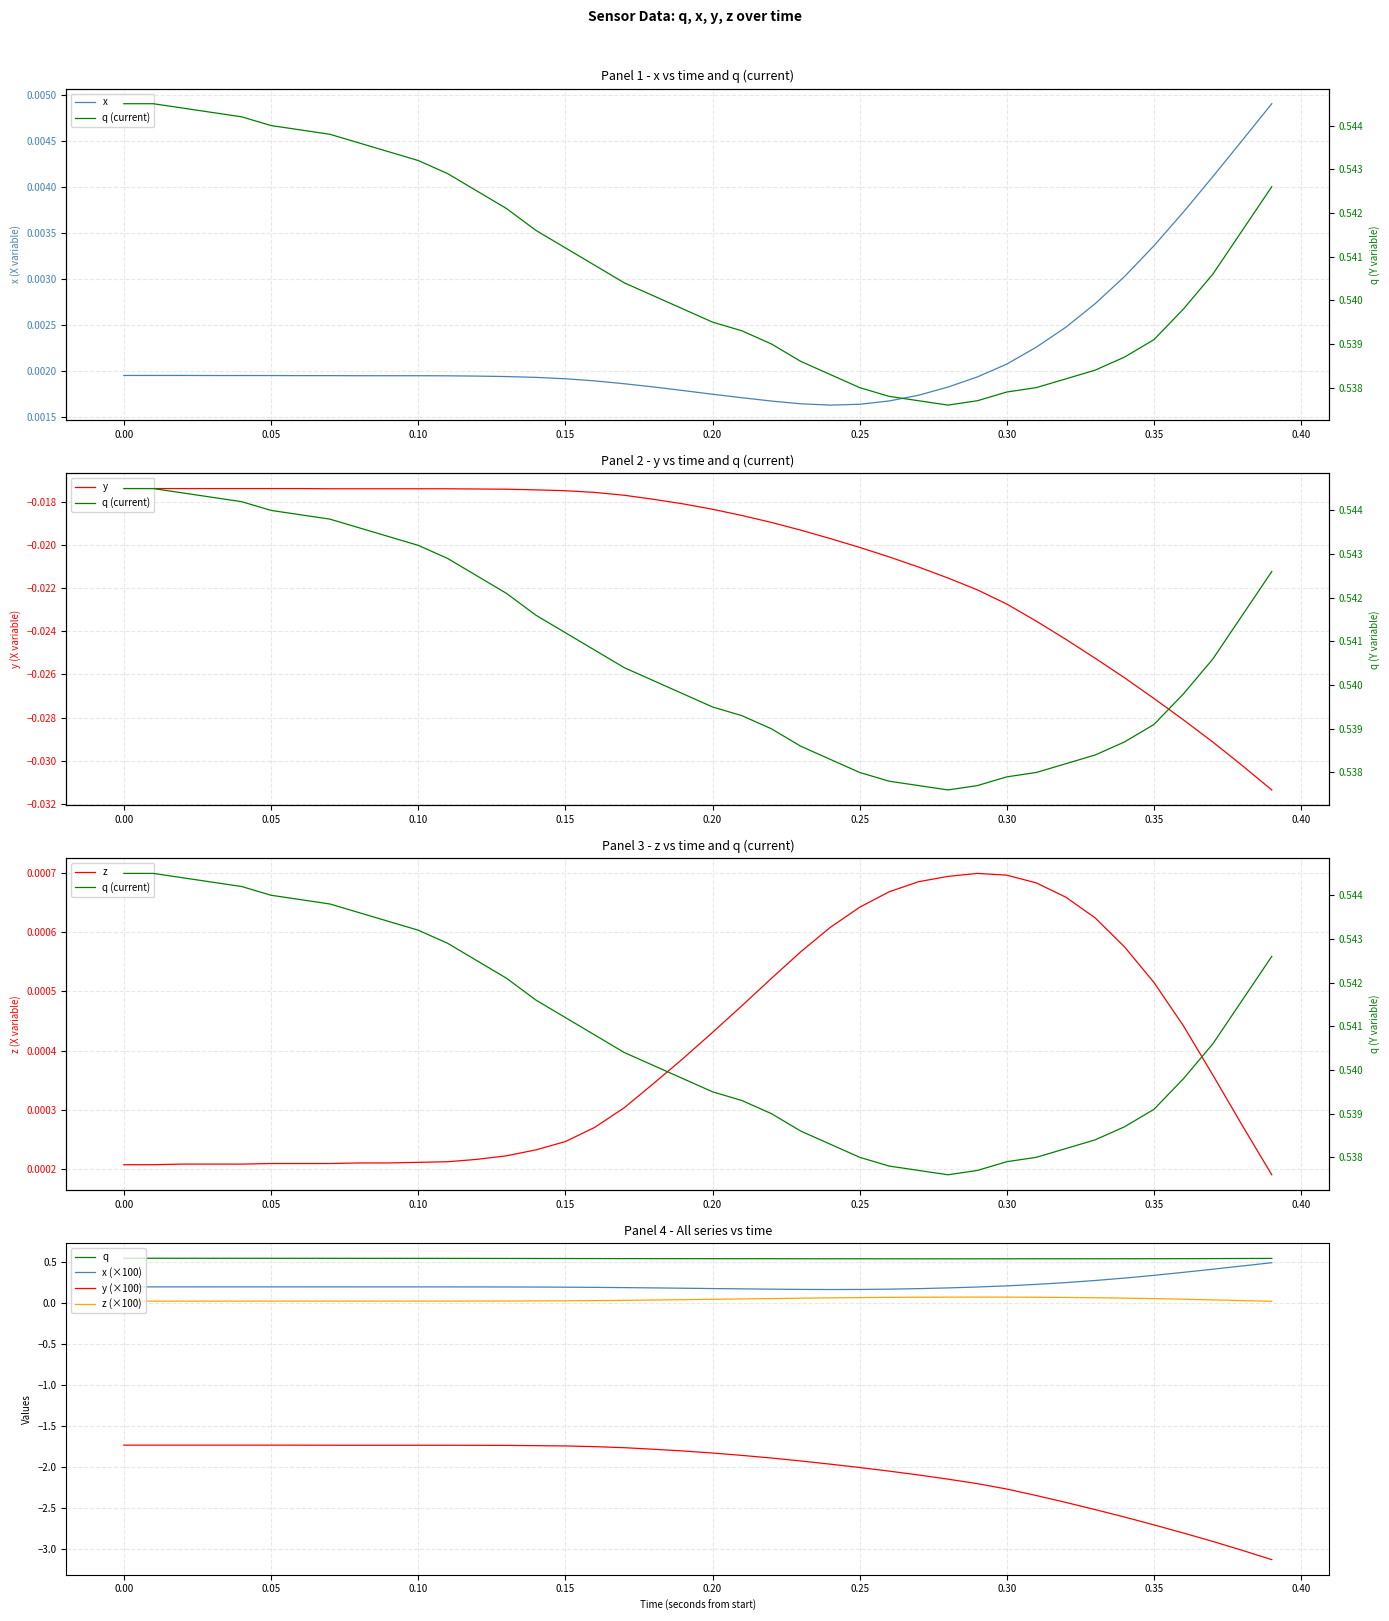

True or false: y (×100) and x (×100) intersect in this chart.

False